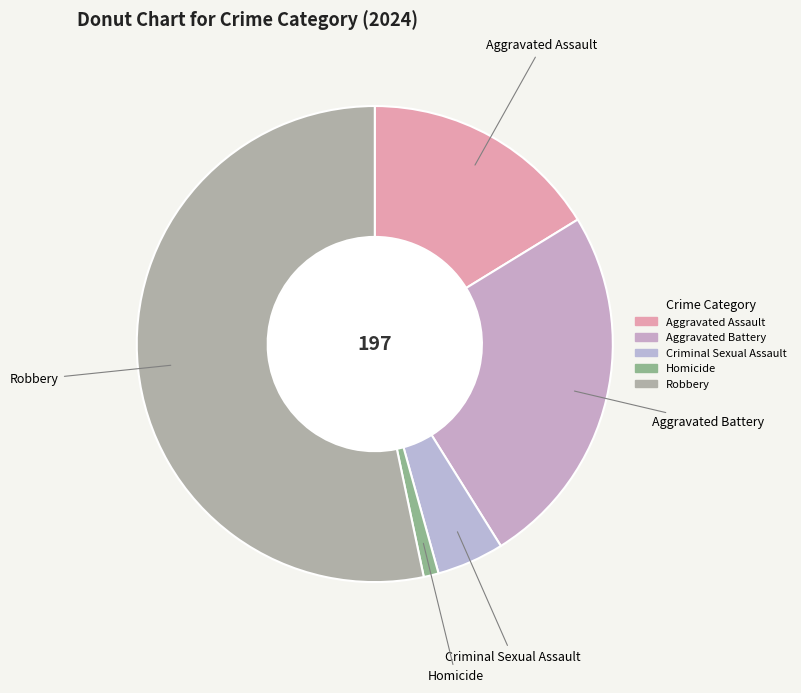

What is the largest slice in the pie chart?

Robbery